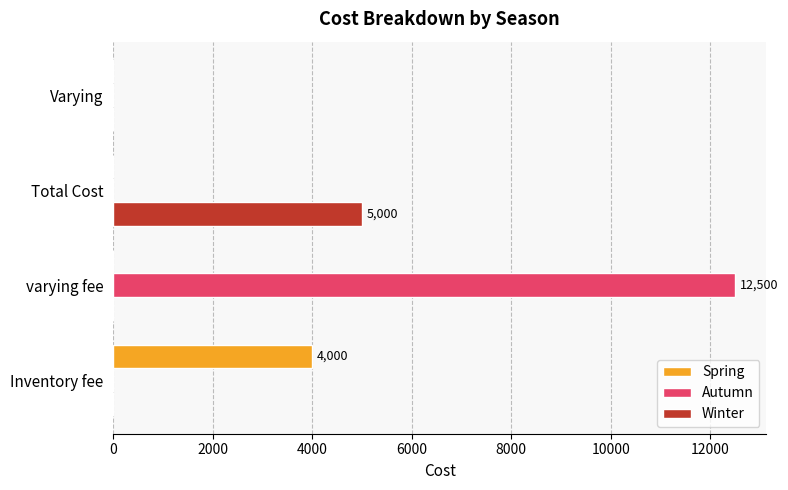

Which category has the highest value in the Winter series?

Total Cost